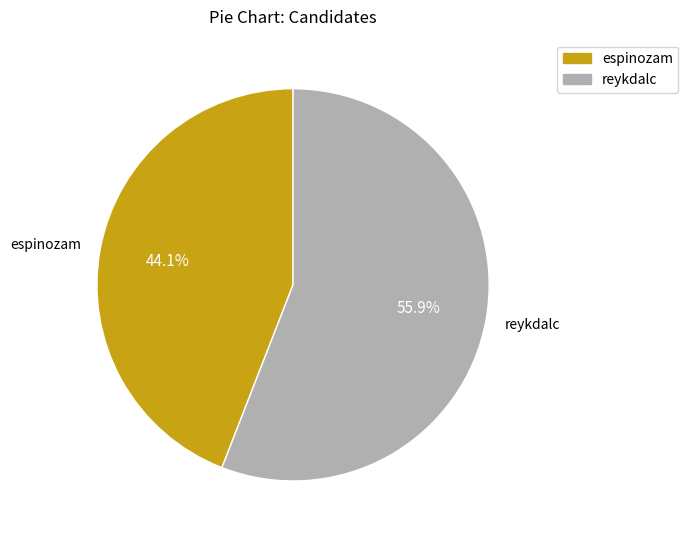

Is it true that reykdalc is 68% of the pie?

False